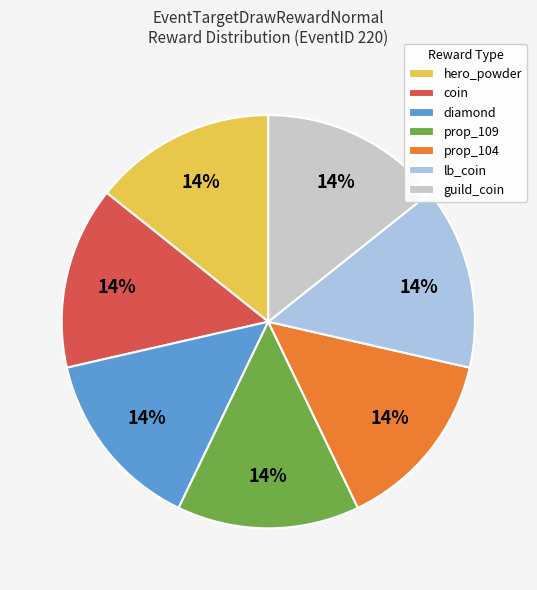

The prop_104 slice represents 14% of the pie. True or false?

True